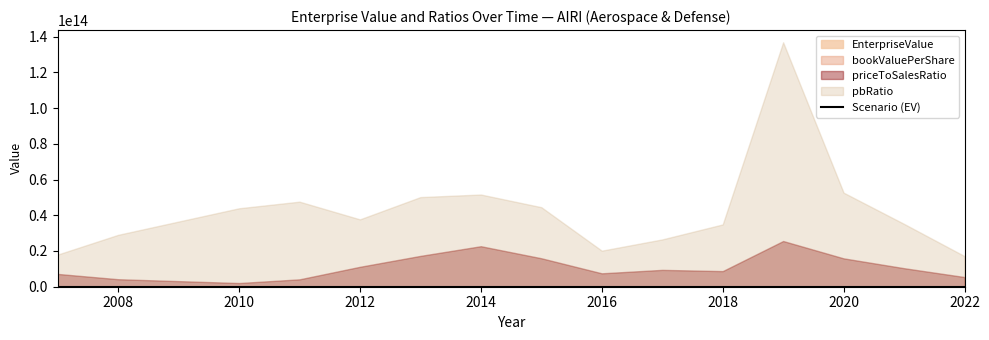

Where is the first local maximum?

2008